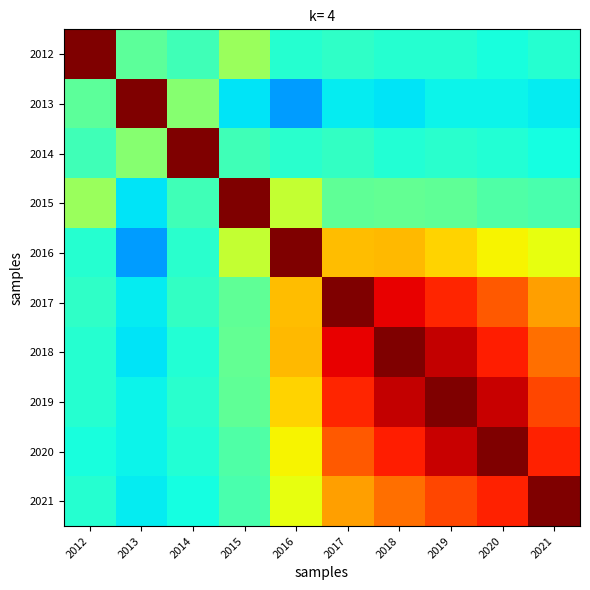

Reading left to right, transcribe all the data shown in this chart.

2012: 2012=1.0	2013=0.5	2014=0.4	2015=0.5	2016=0.4	2017=0.4	2018=0.4	2019=0.4	2020=0.4	2021=0.4
2013: 2012=0.5	2013=1.0	2014=0.5	2015=0.3	2016=0.3	2017=0.4	2018=0.4	2019=0.4	2020=0.4	2021=0.4
2014: 2012=0.4	2013=0.5	2014=1.0	2015=0.4	2016=0.4	2017=0.4	2018=0.4	2019=0.4	2020=0.4	2021=0.4
2015: 2012=0.5	2013=0.3	2014=0.4	2015=1.0	2016=0.6	2017=0.5	2018=0.5	2019=0.5	2020=0.4	2021=0.4
2016: 2012=0.4	2013=0.3	2014=0.4	2015=0.6	2016=1.0	2017=0.7	2018=0.7	2019=0.7	2020=0.6	2021=0.6
2017: 2012=0.4	2013=0.4	2014=0.4	2015=0.5	2016=0.7	2017=1.0	2018=0.9	2019=0.9	2020=0.8	2021=0.7
2018: 2012=0.4	2013=0.4	2014=0.4	2015=0.5	2016=0.7	2017=0.9	2018=1.0	2019=0.9	2020=0.9	2021=0.8
2019: 2012=0.4	2013=0.4	2014=0.4	2015=0.5	2016=0.7	2017=0.9	2018=0.9	2019=1.0	2020=0.9	2021=0.8
2020: 2012=0.4	2013=0.4	2014=0.4	2015=0.4	2016=0.6	2017=0.8	2018=0.9	2019=0.9	2020=1.0	2021=0.9
2021: 2012=0.4	2013=0.4	2014=0.4	2015=0.4	2016=0.6	2017=0.7	2018=0.8	2019=0.8	2020=0.9	2021=1.0